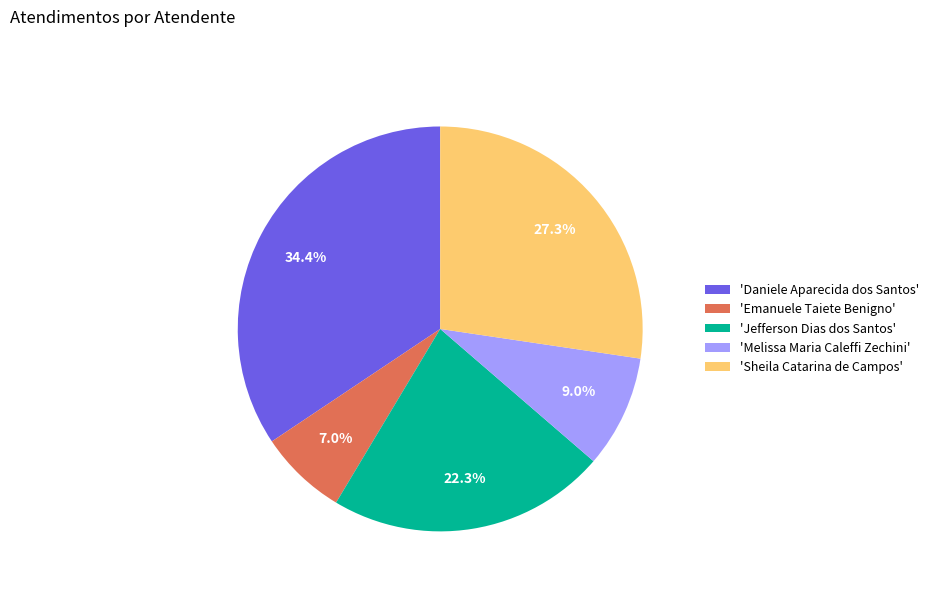

Count the number of slices in the pie.

5